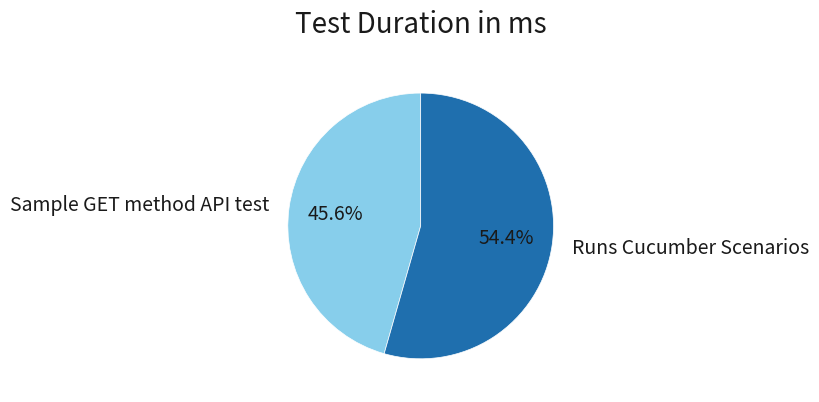

Approximately how many times larger is the value at Runs Cucumber Scenarios compared to Sample GET method API test?

1.2